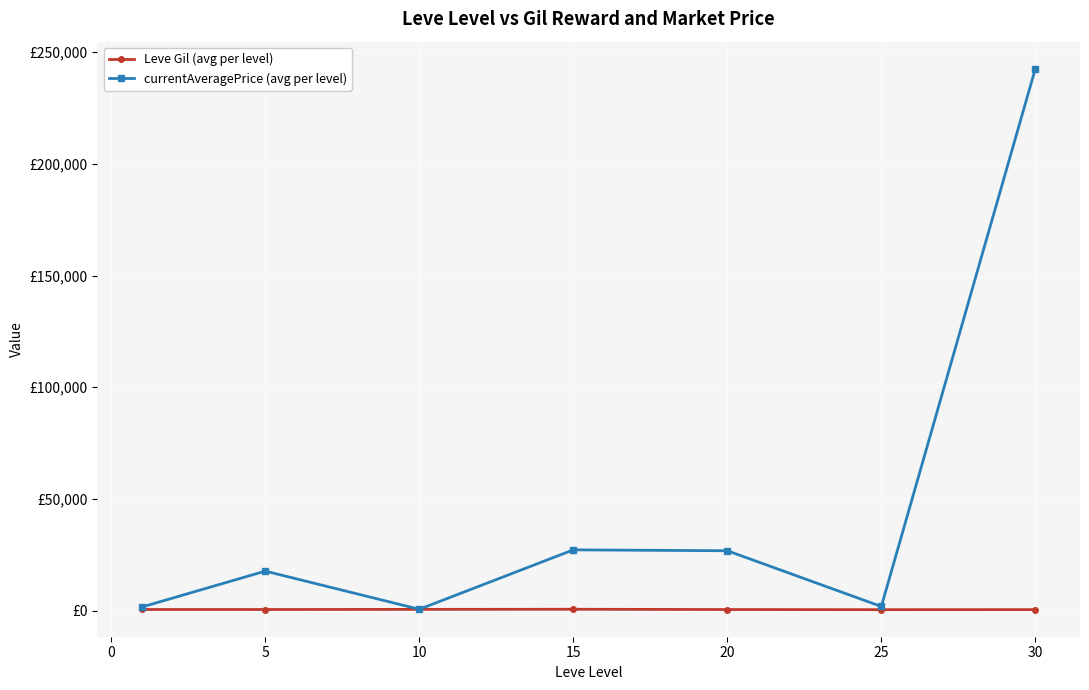

Is this an area chart (filled region under the line)?

No